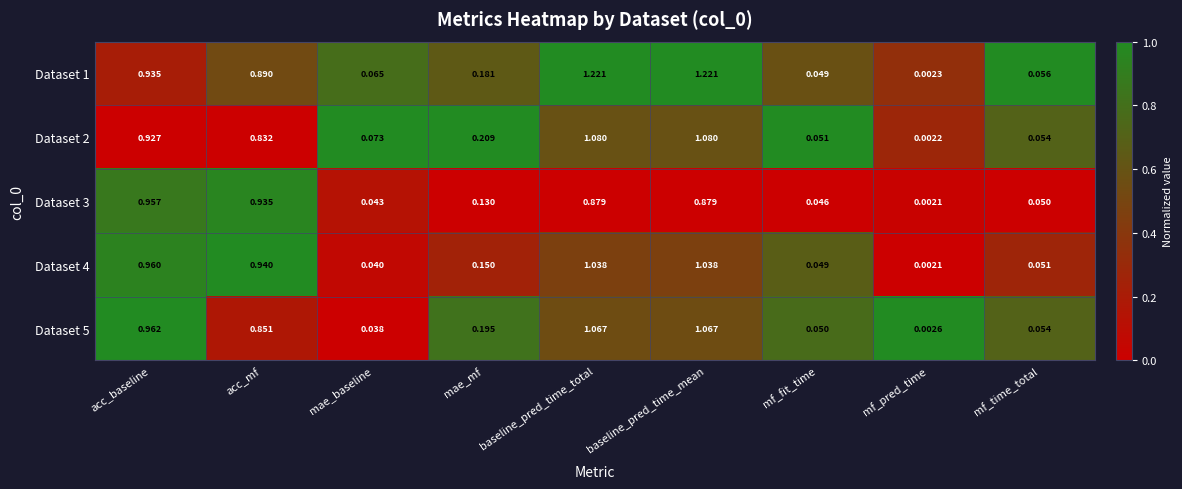

Which category has the lowest value across all series?

mf_pred_time